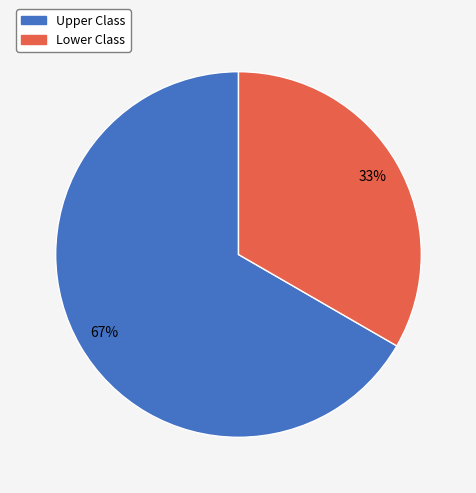

Is it true that Upper Class is 67% of the pie?

True